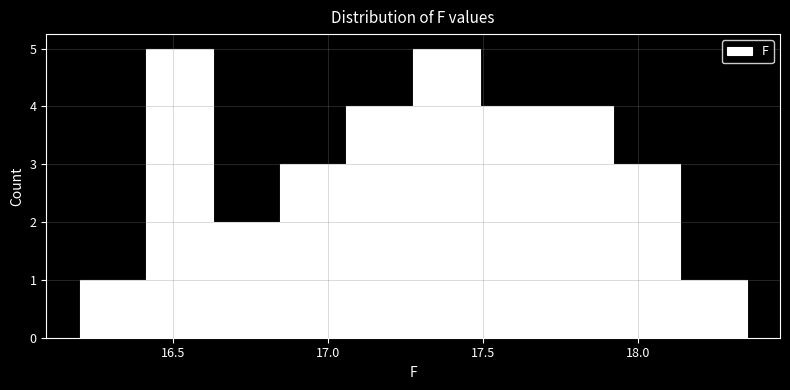

Reading left to right, transcribe this chart: for each bar, give the range it covers on the x-axis and its height. Neither the bar edges nor the heights are printed on the chart, so give them approximately, as read against the axes.

16.200 to 16.415: 1
16.415 to 16.630: 5
16.630 to 16.845: 2
16.845 to 17.060: 3
17.060 to 17.275: 4
17.275 to 17.490: 5
17.490 to 17.705: 4
17.705 to 17.920: 4
17.920 to 18.135: 3
18.135 to 18.350: 1